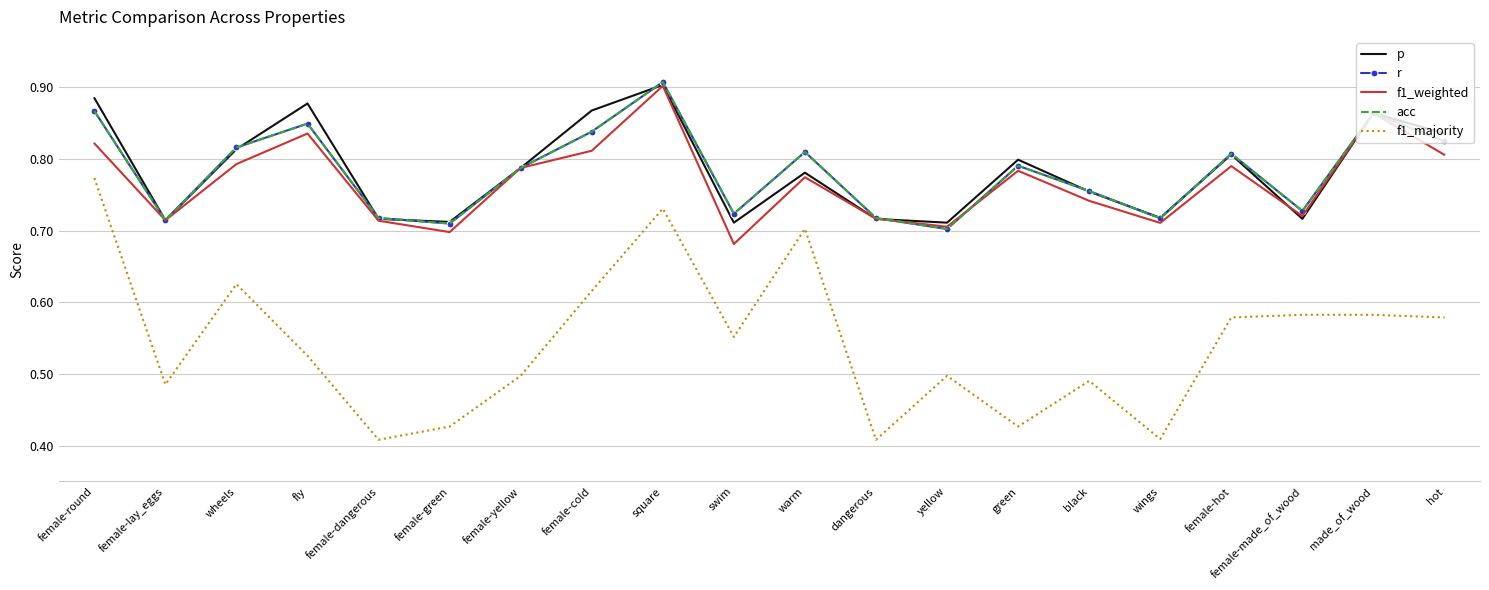

Which category has the highest value in the f1_weighted series?

square